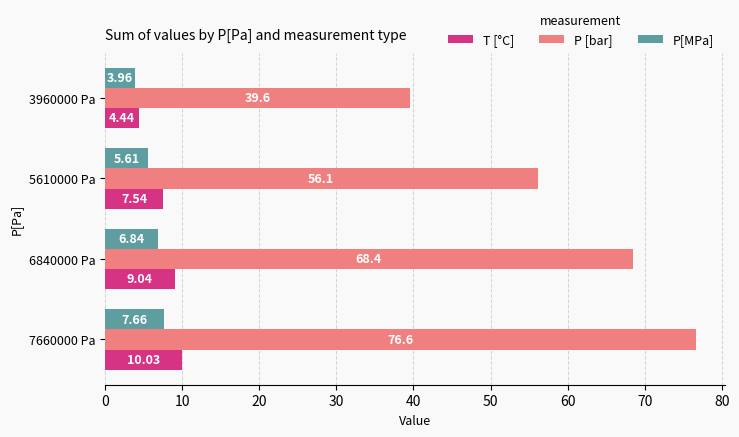

Which series has the largest total across all categories?

P [bar]